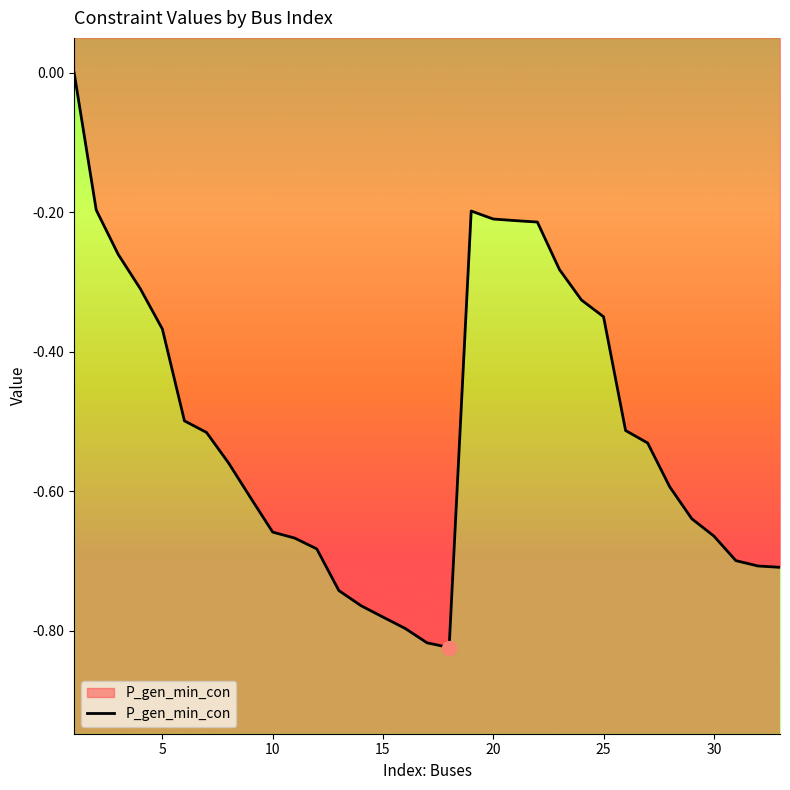

At which label does the data first exceed 0?

1